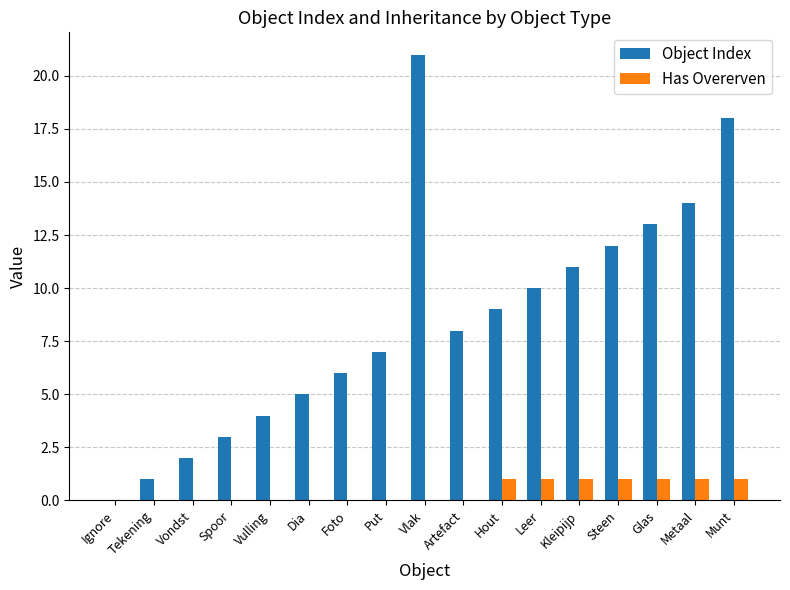

What is the sum of all Object Index values?

144